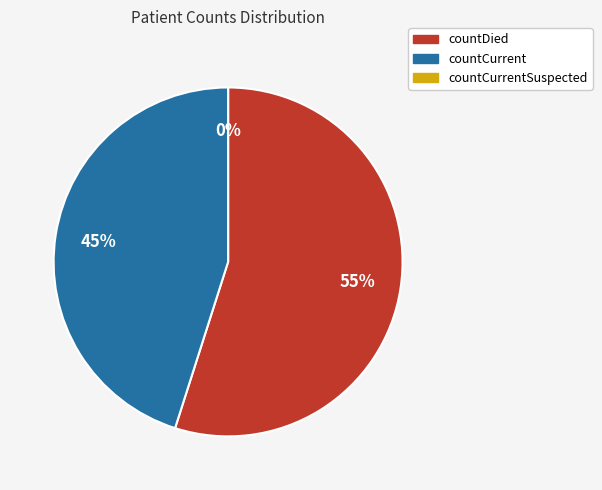

Which slice is the largest?

countDied